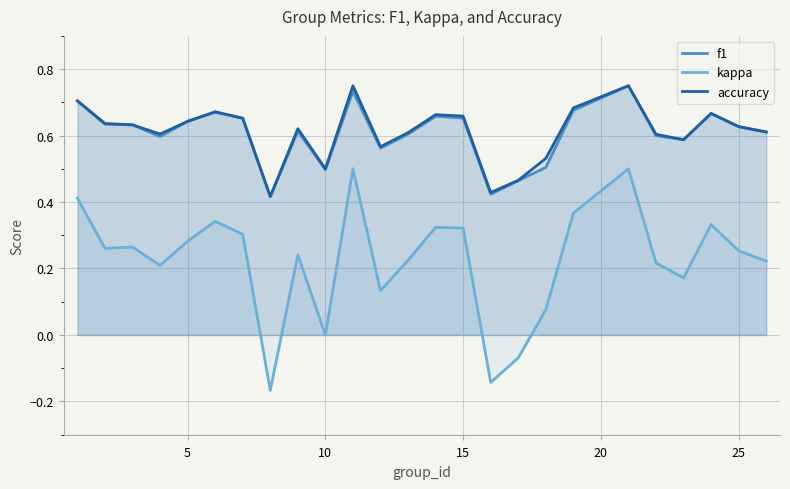

True or false: accuracy and kappa intersect in this chart.

False